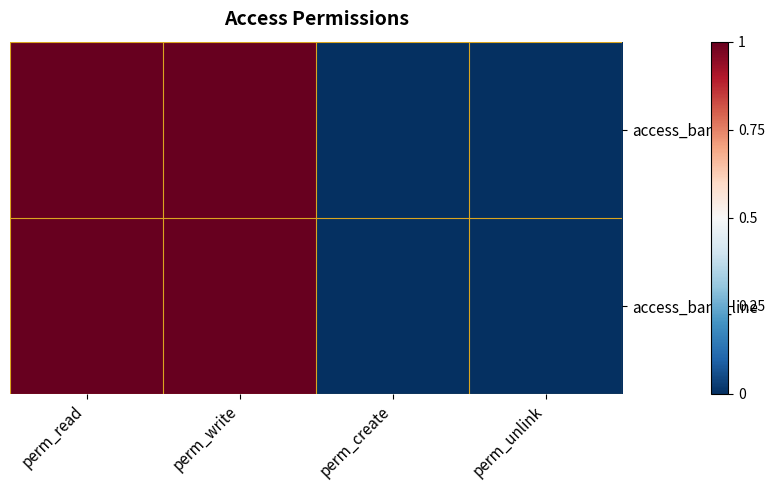

Reading left to right, extract all data points from this chart.

access_bank: perm_read=1	perm_write=1	perm_create=0	perm_unlink=0
access_bank_line: perm_read=1	perm_write=1	perm_create=0	perm_unlink=0